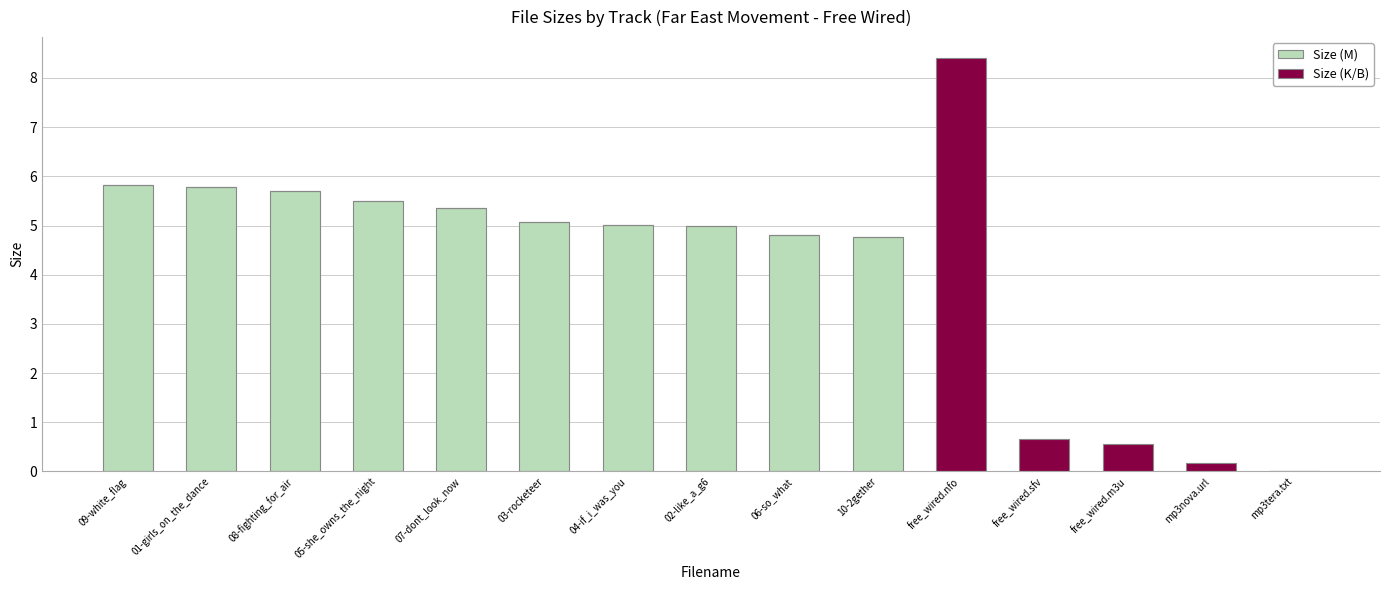

The Size (M) series shows 4.8 at 06-so_what. True or false?

True